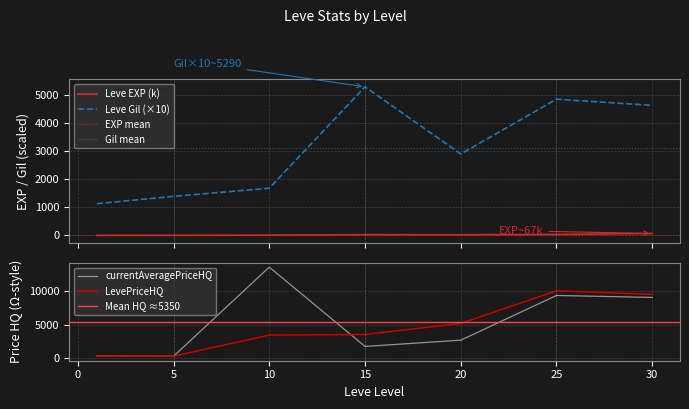

Reading left to right, extract all data points from this chart.

Leve EXP: 1=0.6	5=3.6	10=10.0	15=24.8	20=21.6	25=36.4	30=67.7
Leve Gil: 1=1130.0	5=1390.0	10=1680.0	15=5290.0	20=2900.0	25=4850.0	30=4630.0
currentAveragePriceHQ: 1=355.6	5=316.9	10=13556.8	15=1780.4	20=2705.4	25=9347.6	30=9057.7
LevePriceHQ: 1=344.1	5=335.0	10=3459.3	15=3550.4	20=5195.2	25=10033.1	30=9508.4